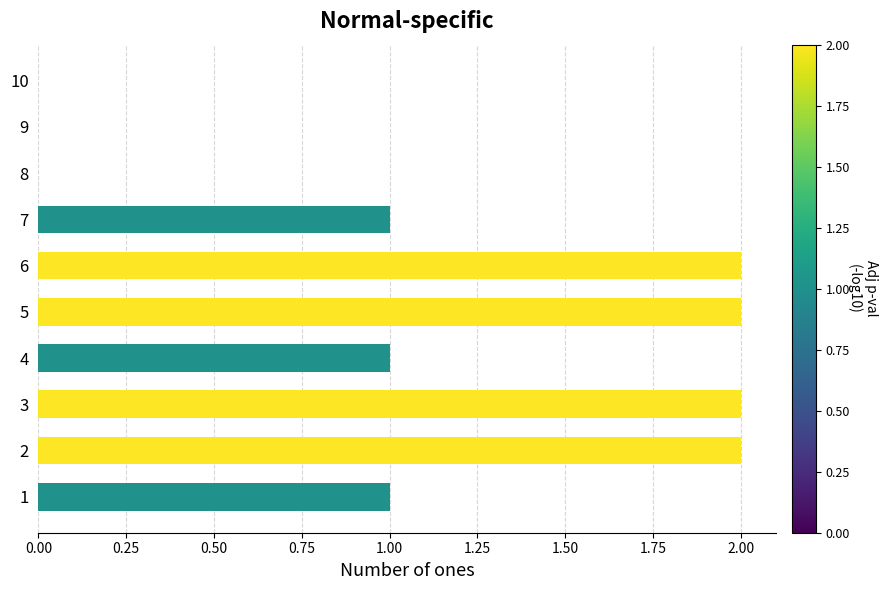

Reading top to bottom, list all the values displayed in this chart.

10=0	9=0	8=0	7=1	6=2	5=2	4=1	3=2	2=2	1=1